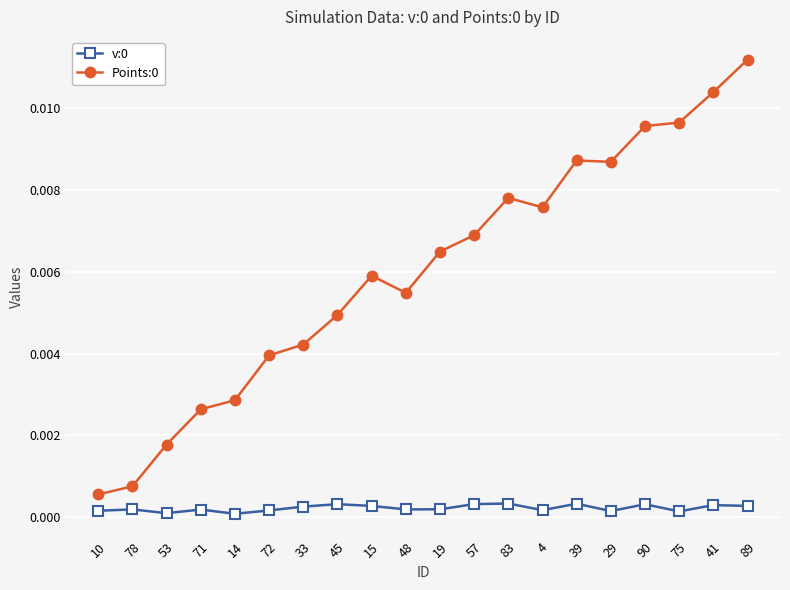

Is it true that Points:0 equals 0.0 at 71?

True